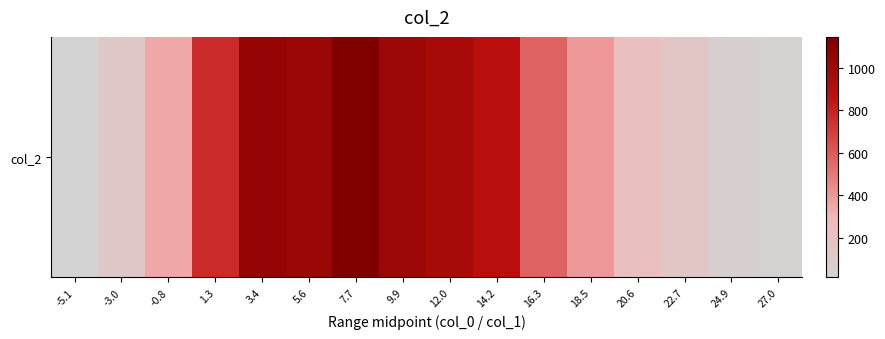

Reading right to left, transcribe all the data shown in this chart.

27.0=28	24.9=52	22.7=147	20.6=219	18.5=398	16.3=568	14.2=885	12.0=965	9.9=1019	7.7=1144	5.6=1021	3.4=1050	1.3=766	-0.8=350	-3.0=134	-5.1=14